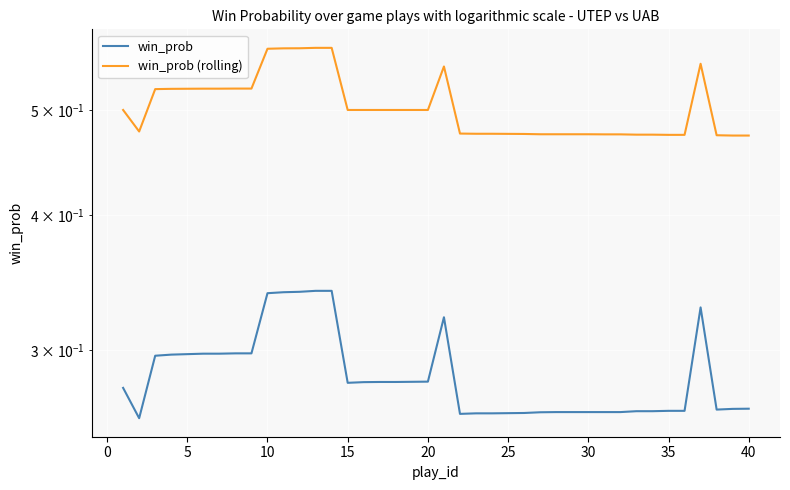

List the series in order of their overall mean, highest first.

win_prob (rolling), win_prob